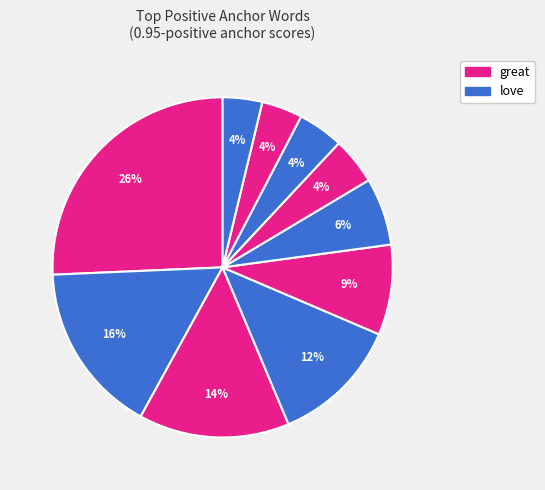

How many segments does this pie chart have?

10